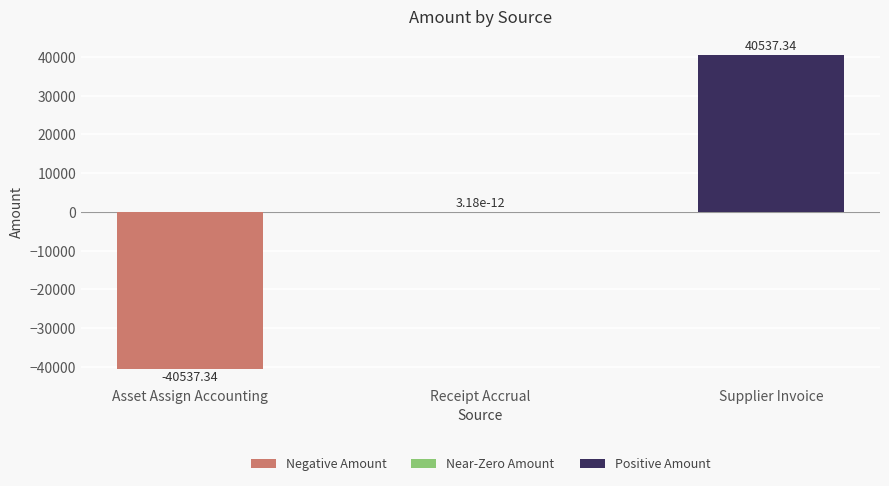

At which label is the value closest to 0?

Receipt Accrual